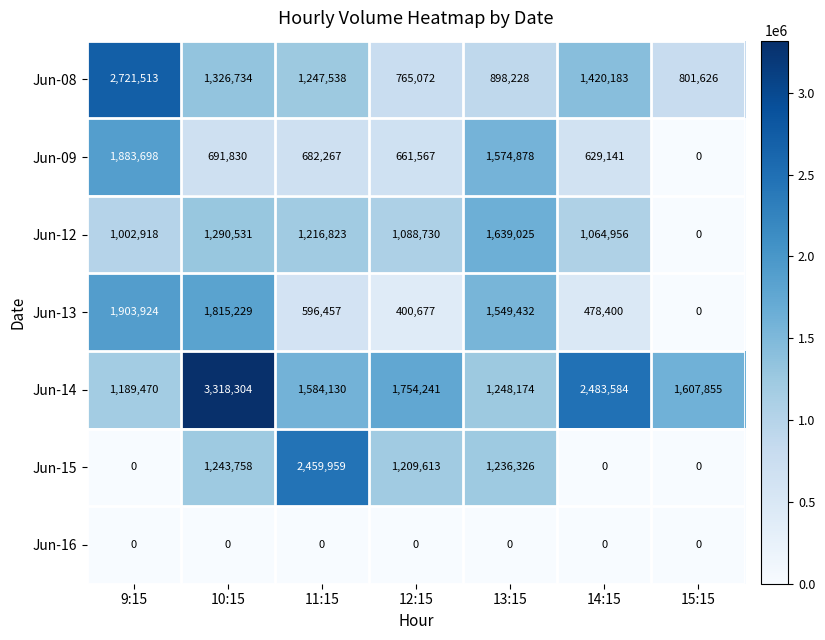

Between 9:15 and 15:15, which series saw the biggest shift?

Jun-08